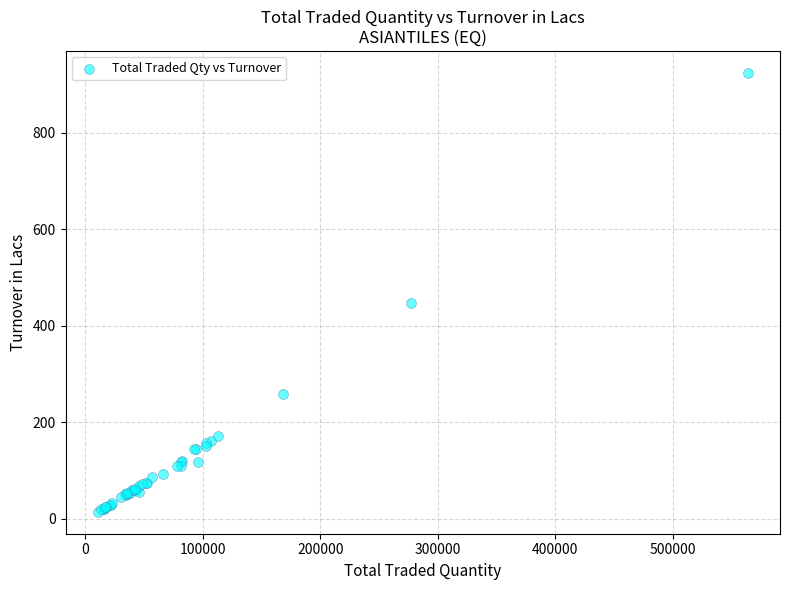

What Y value in the scatter plot is closest to 469?

446.9